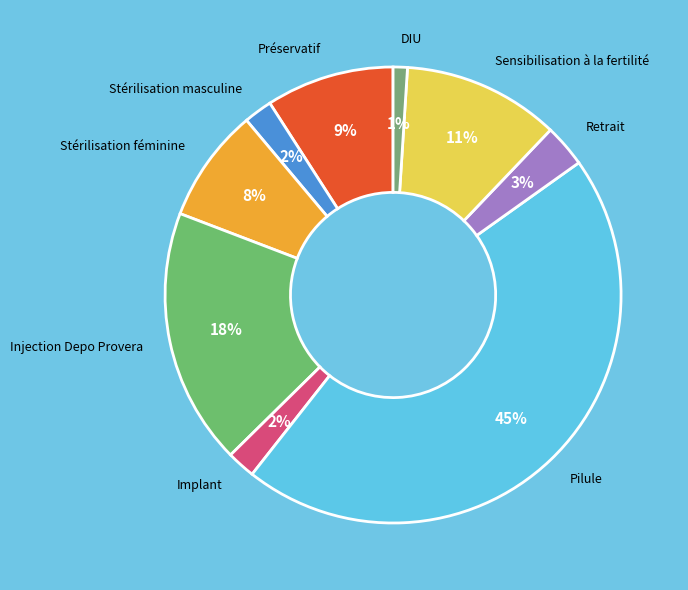

Which category has the smallest portion of the pie?

DIU